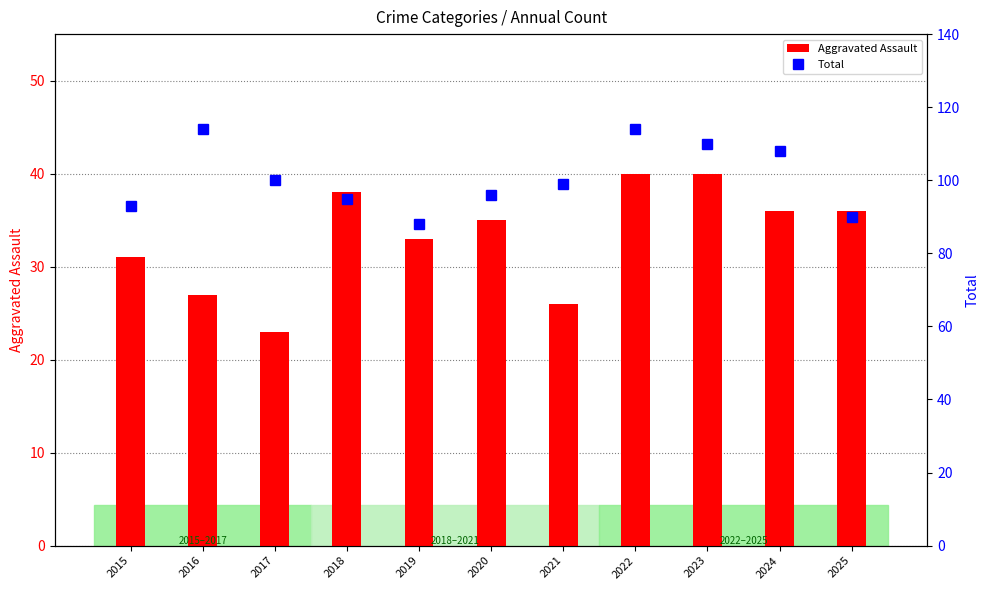

At which category is the sum across all series the highest?

2022